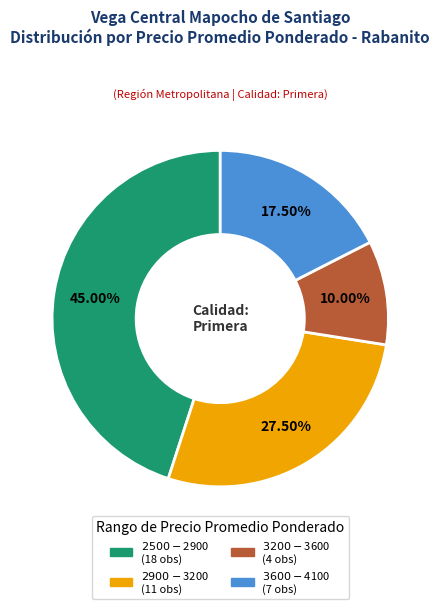

Does any single category account for the majority?

No